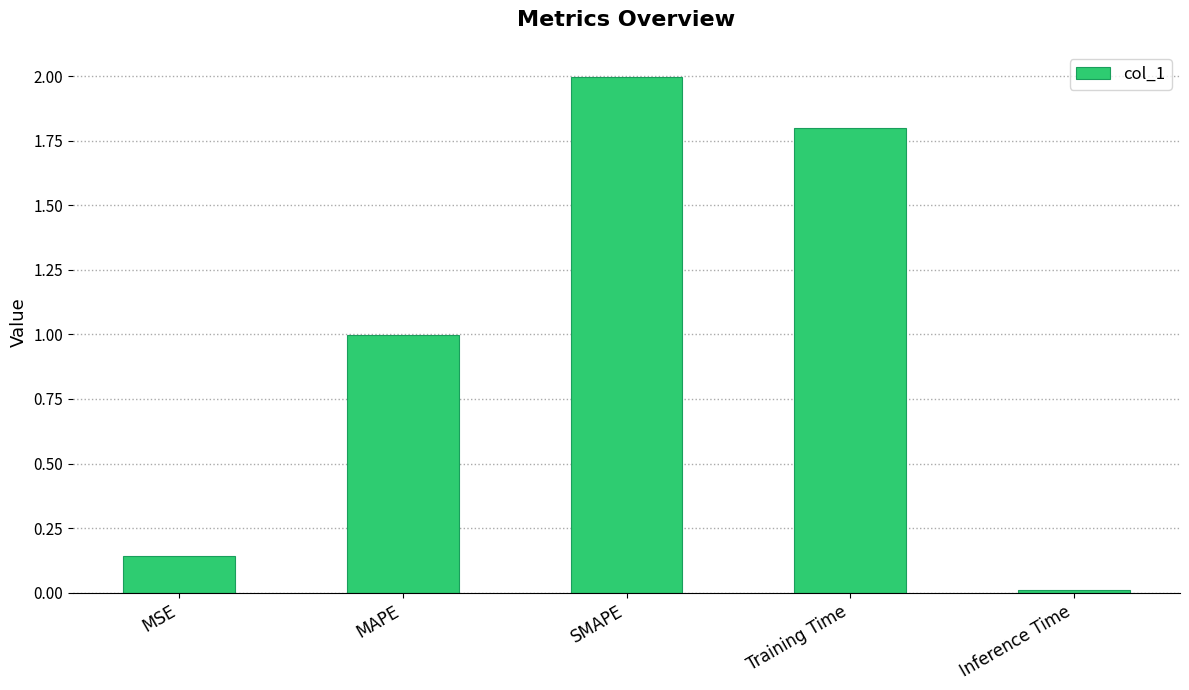

Where is the data nearest to the value 1?

MAPE